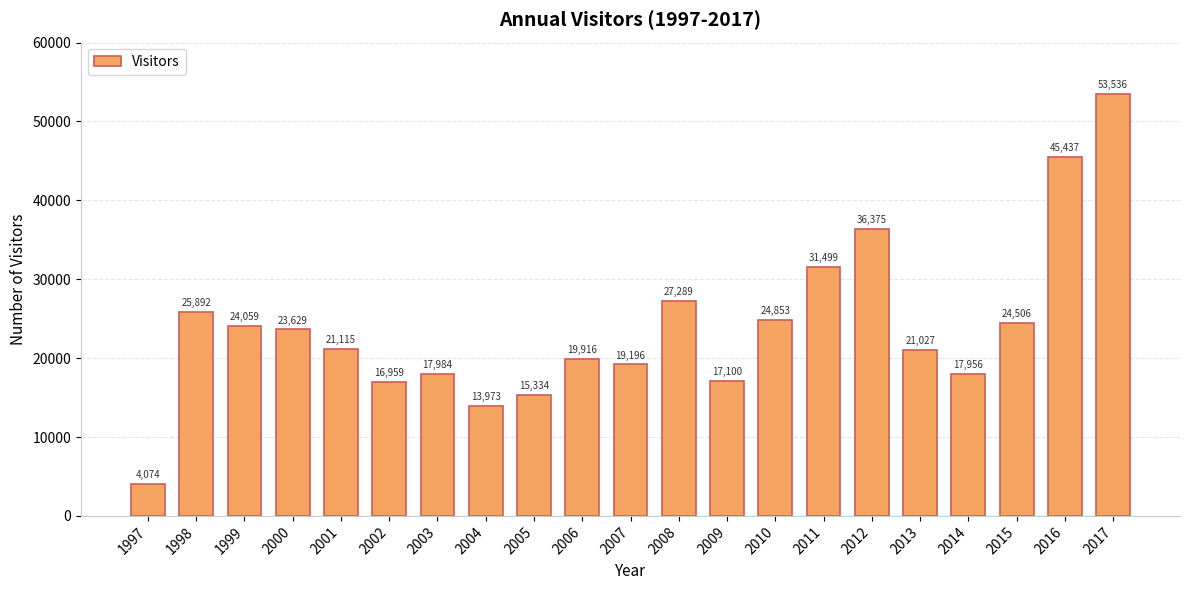

Between 2014 and 2017, which is larger?

2017